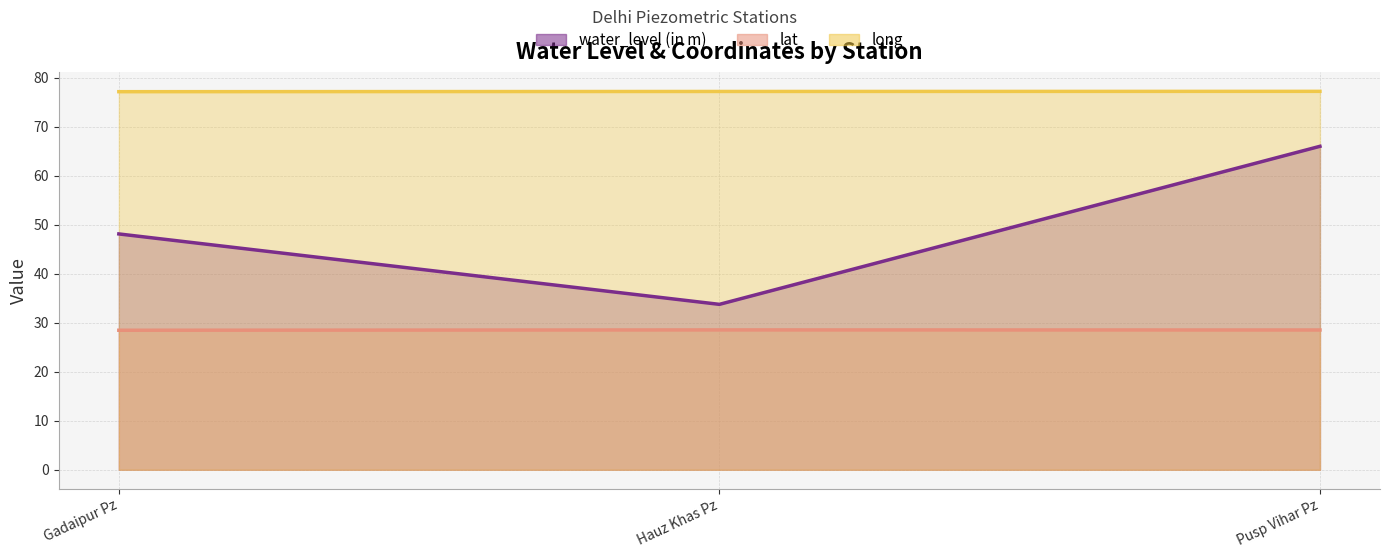

What is the approximate value of lat at Gadaipur Pz?

28.5